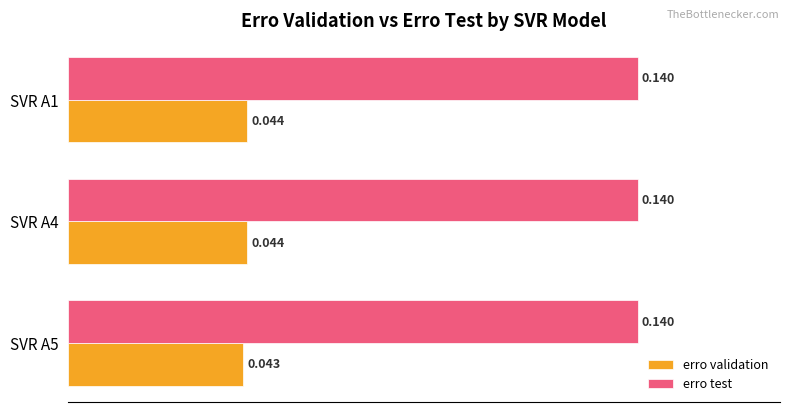

Rank the series by their maximum value, from lowest to highest.

erro validation, erro test